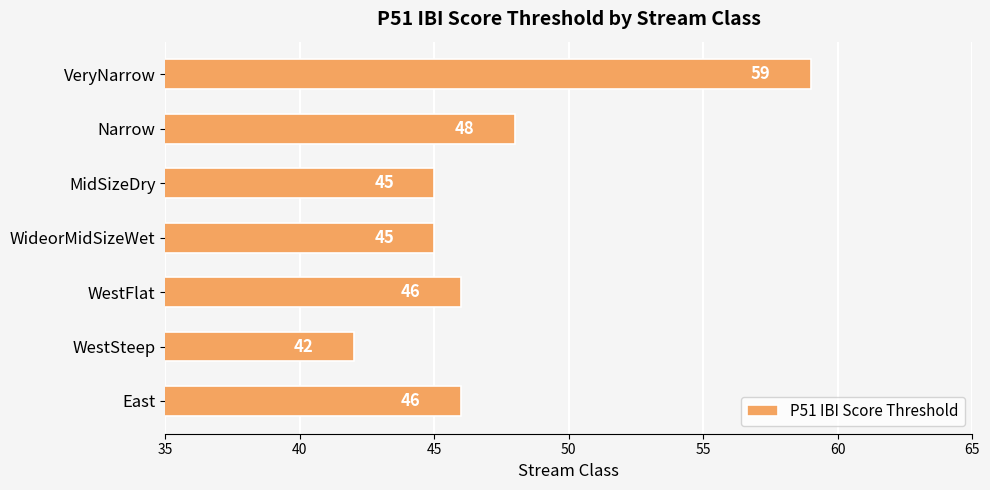

At which category does the chart reach its minimum across all series?

WestSteep